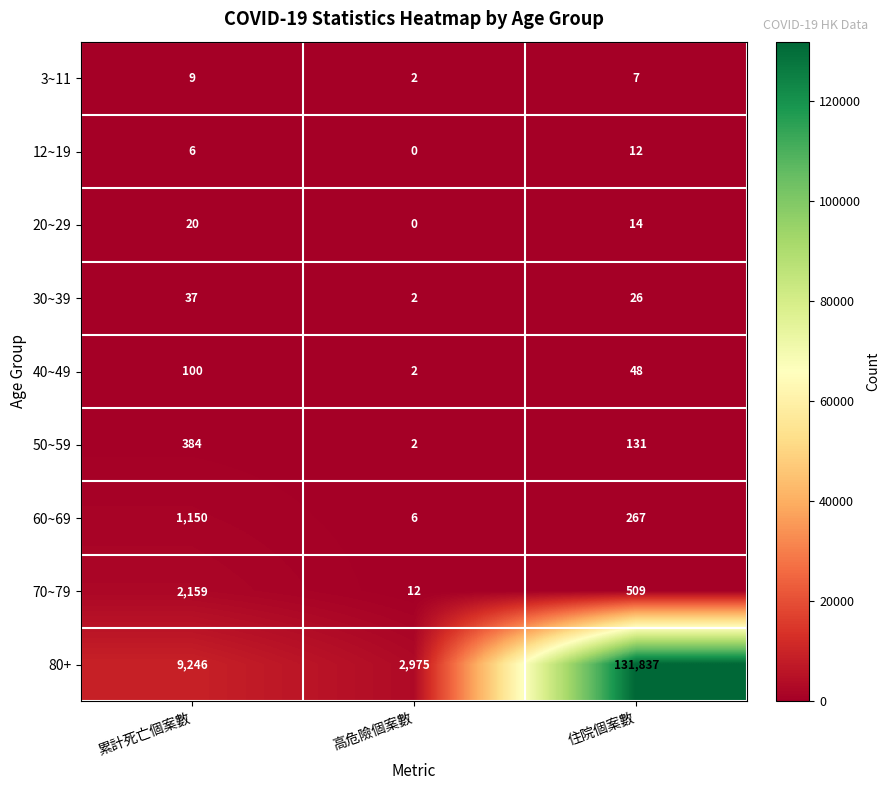

What is the difference between the maximum and second lowest values in the 50~59 series?

253